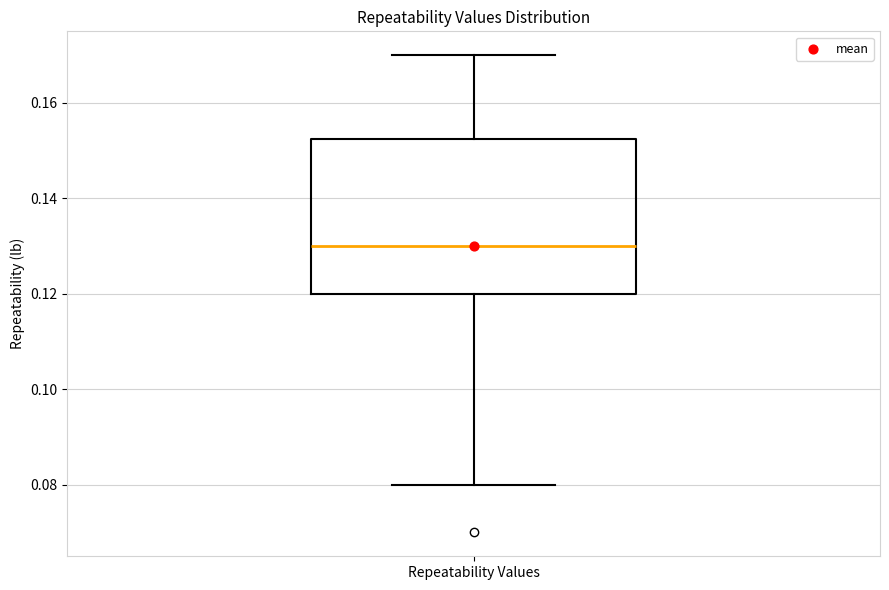

Transcribe this box plot: give where the median line is, the range the box spans, and where the two whiskers end, as read against the y-axis. The values are not printed on the chart, so give them approximately, as read against the axis.

median 0.130, box 0.120 to 0.152, whiskers 0.080 to 0.170